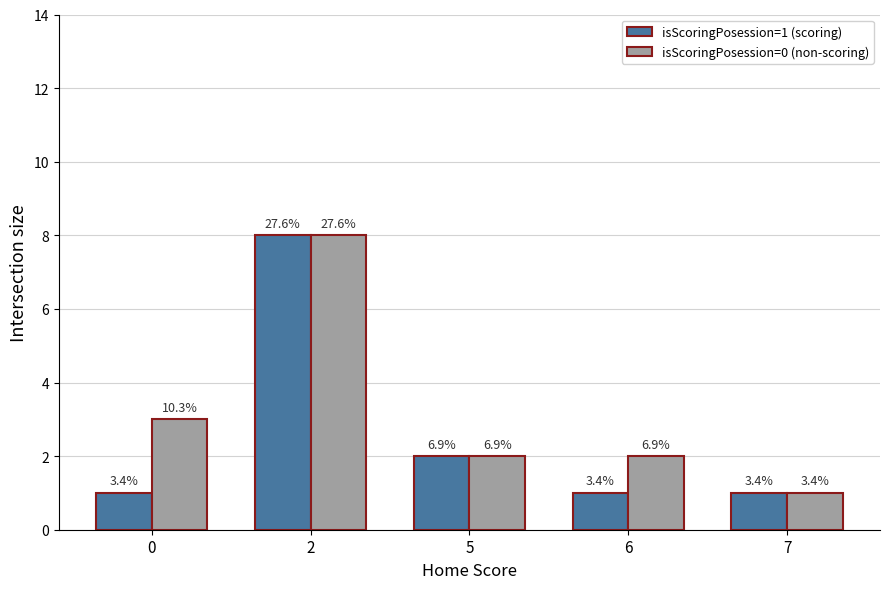

What is the difference between the isScoringPosession=1 (scoring) values at 6 and 2?

7